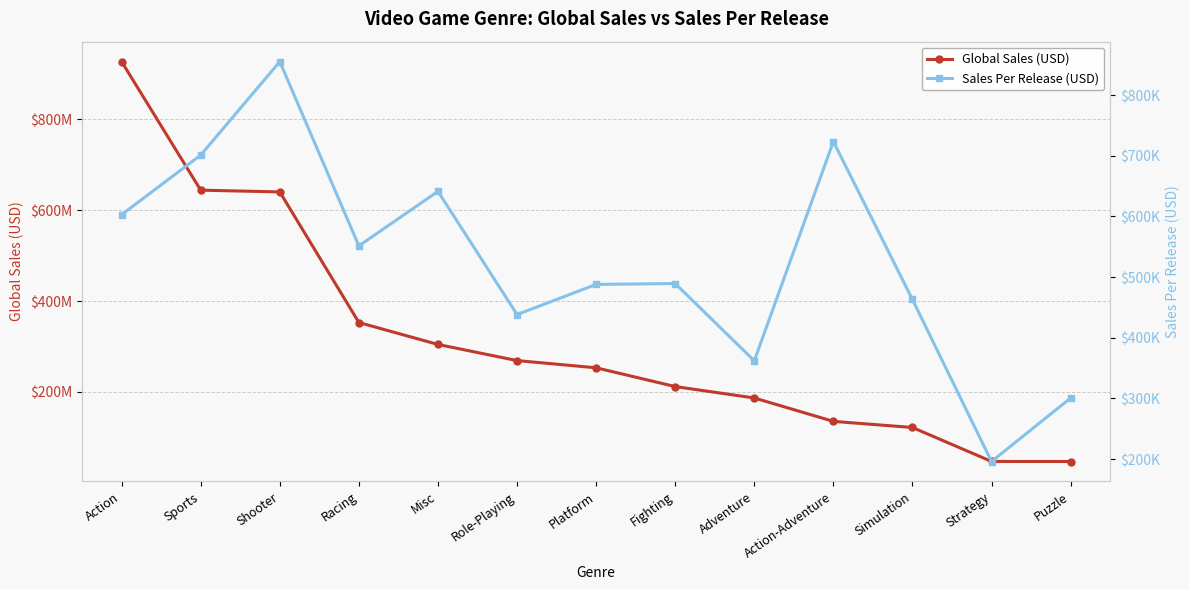

What is the difference between the maximum and minimum values in the Sales Per Release (USD) series?

659138.6